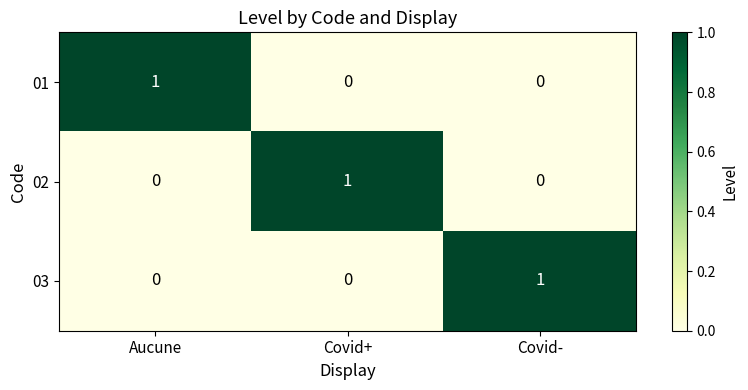

At how many categories does at least one series exceed 0?

3